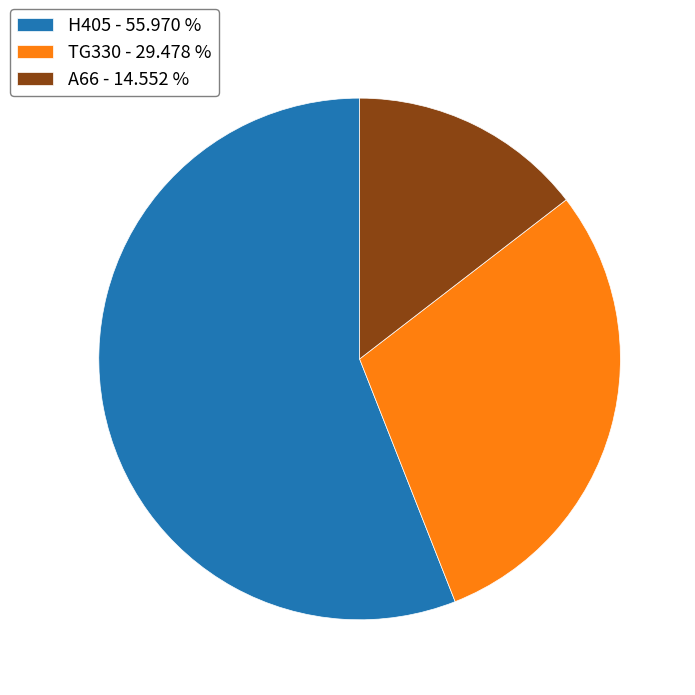

Combined, do A66 - 14.552 % and H405 - 55.970 % account for over 50%?

Yes